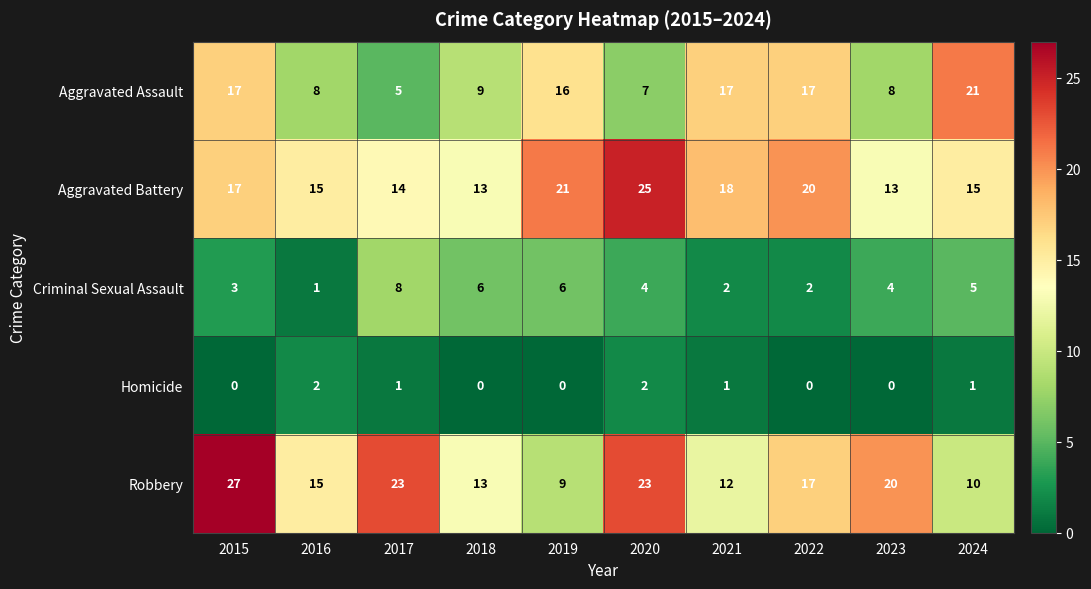

Is the value of Robbery at 2019 greater than the value of Criminal Sexual Assault at 2023?

Yes